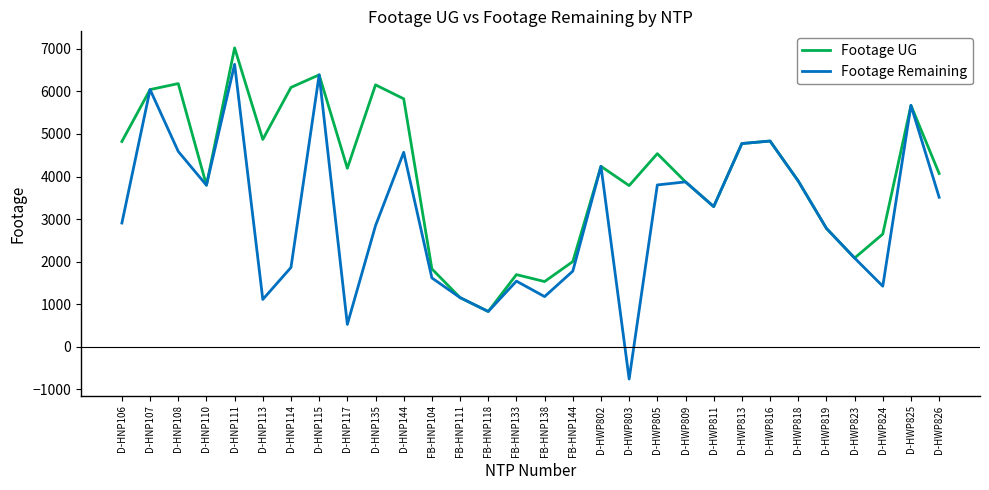

Which series has the largest range (max minus min)?

Footage Remaining